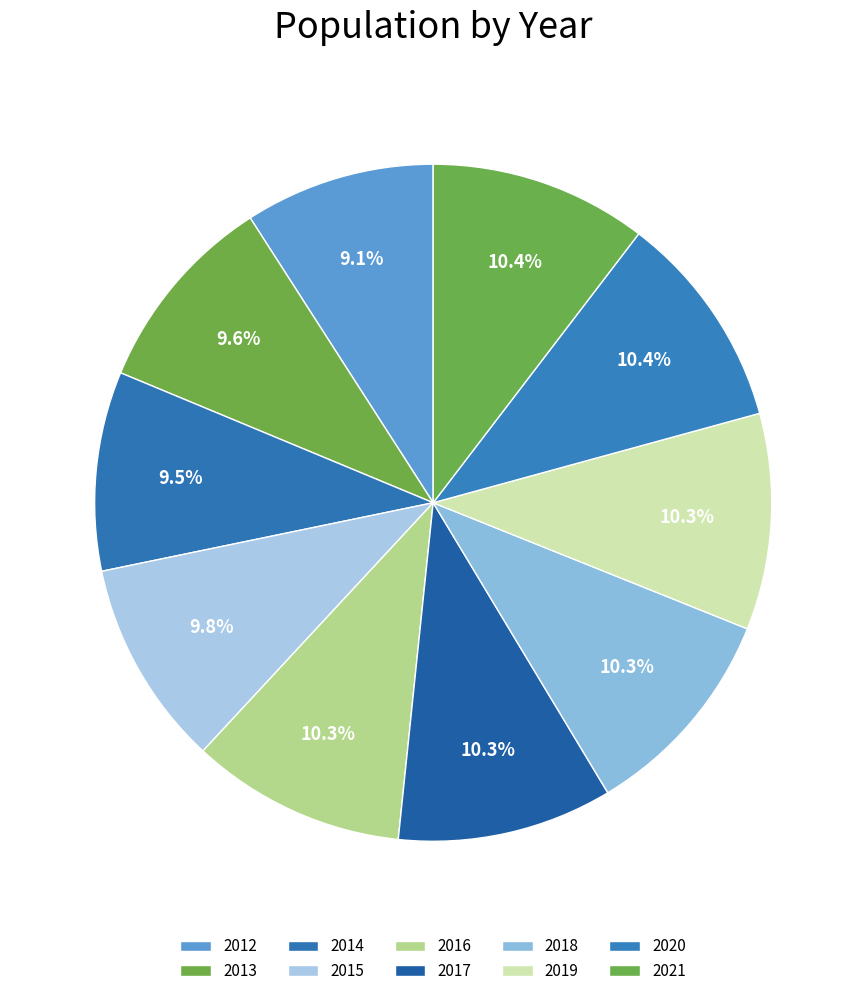

To the nearest percent, what is the average slice percentage?

10%